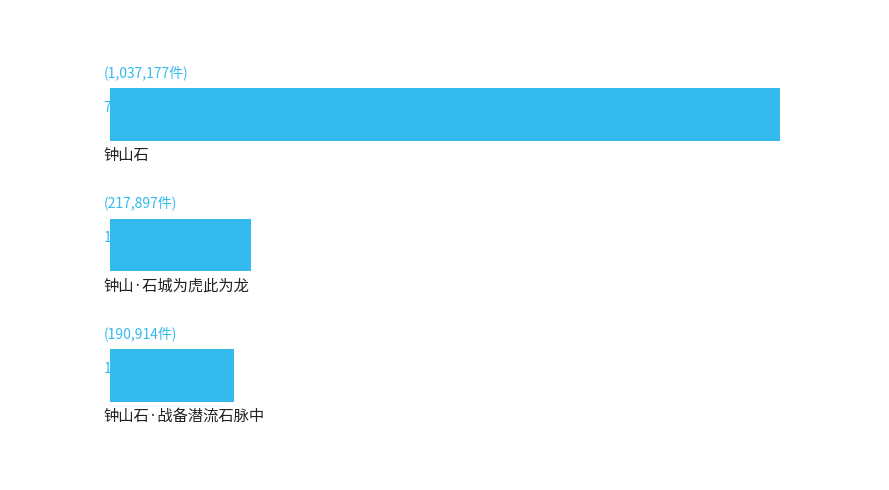

Are the bars horizontal?

Yes